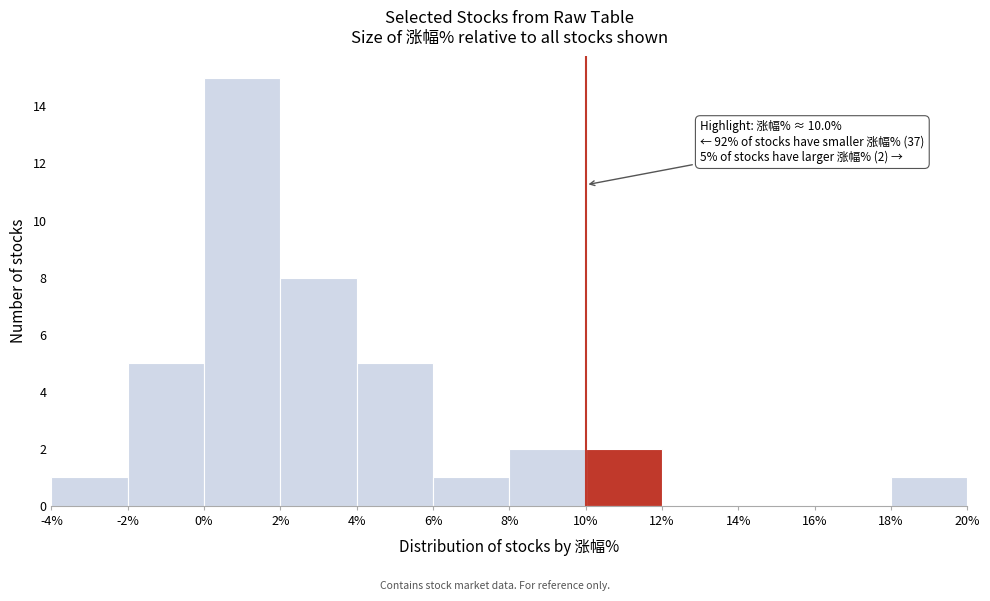

Which range on the x-axis has the tallest bar?

0% to 2%